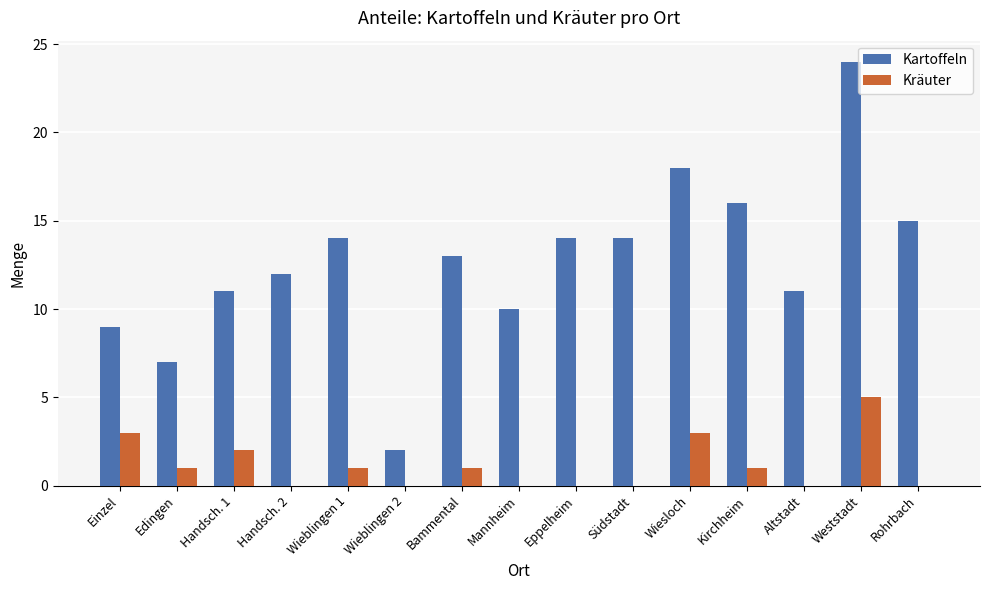

True or false: Kräuter has a value of 2 at Weststadt.

False